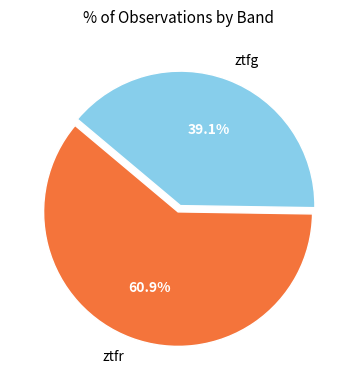

To the nearest percent, what is the average slice percentage?

50%